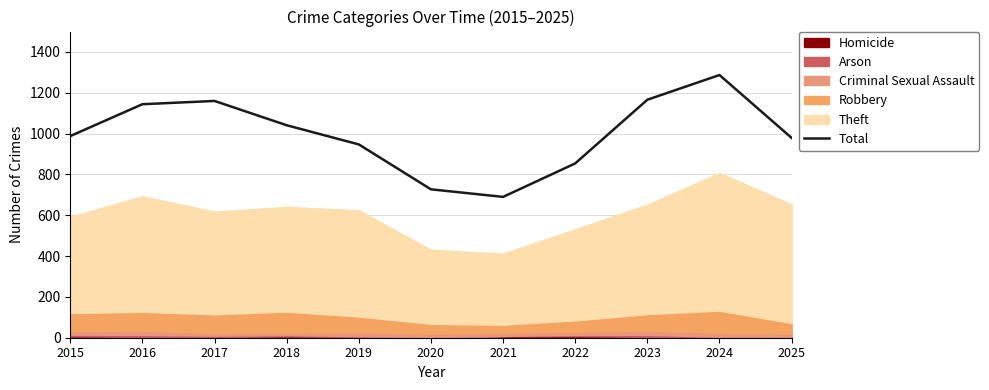

Reading right to left, list all the values displayed in this chart.

979	1287	1166	854	690	727	947	1041	1160	1144	988